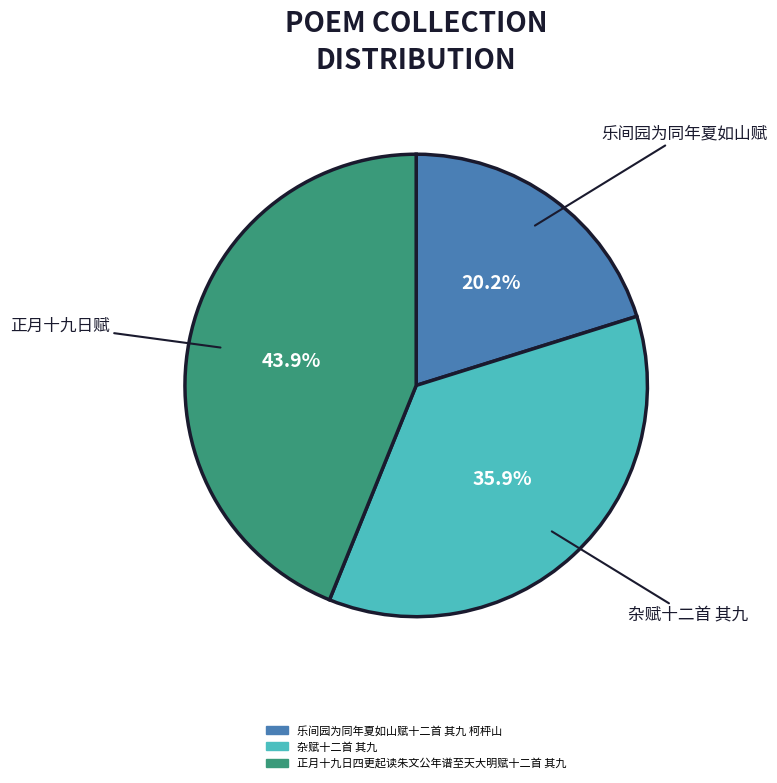

To the nearest percent, what is the difference between the largest and smallest slice percentages?

24%